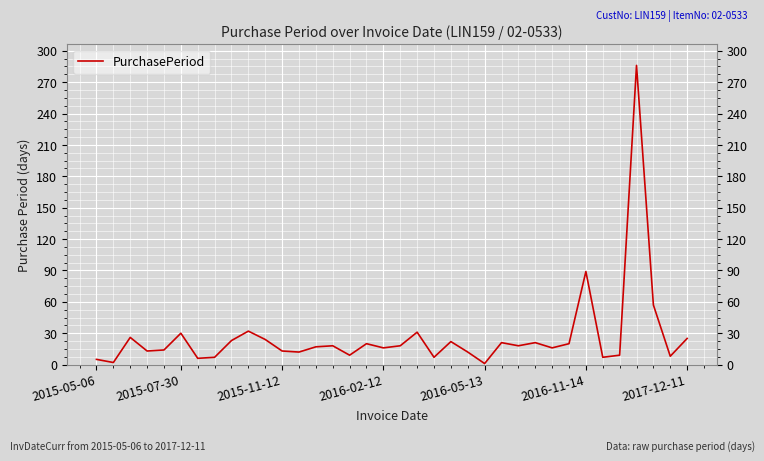

What is the sum of all values?

955